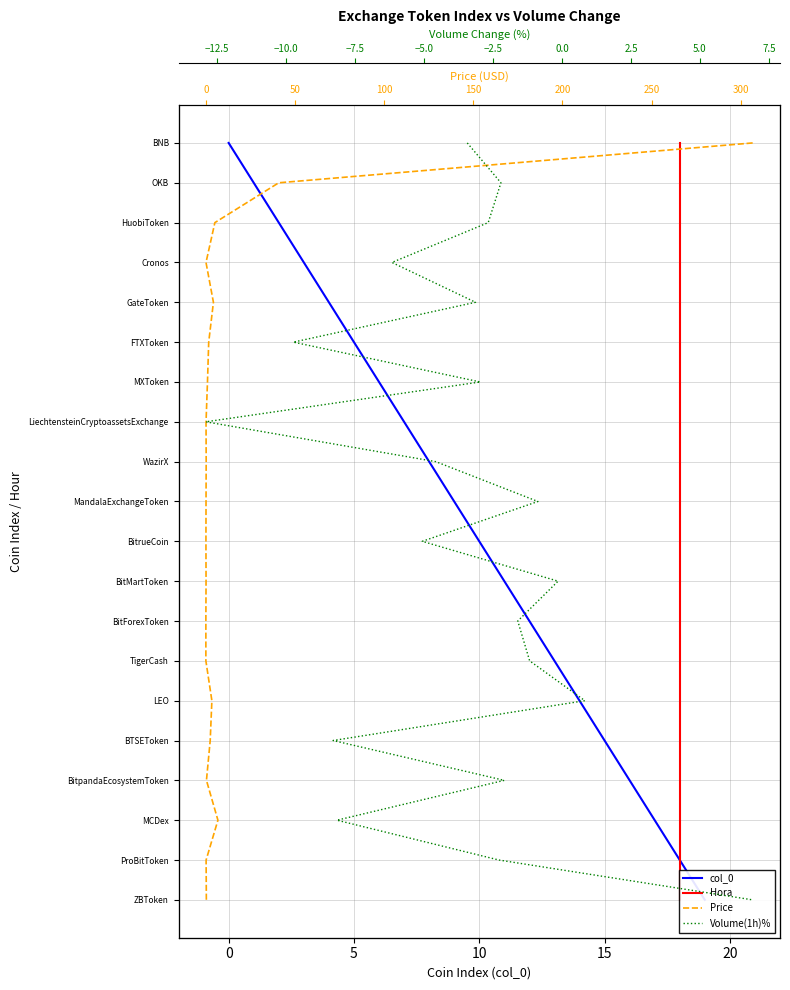

How many data points in Hora are above 10?

9